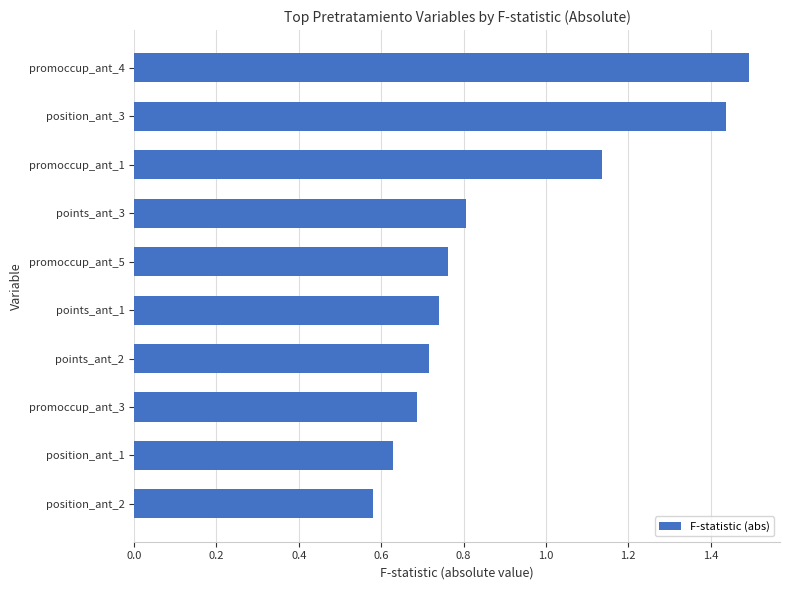

What is the average value?

0.9